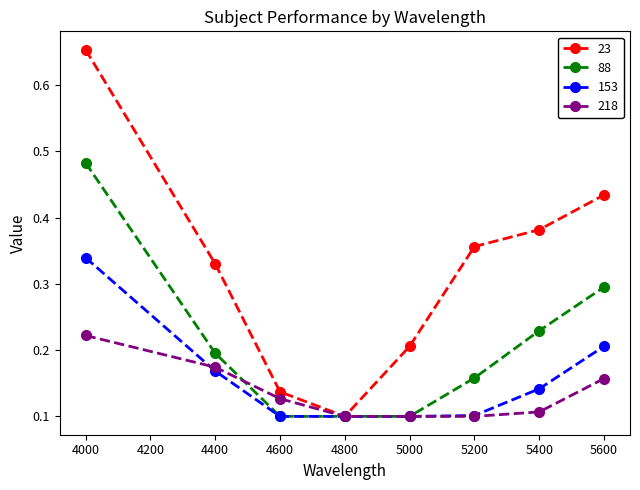

Is it true that 23 equals 0.3 at 4400?

True